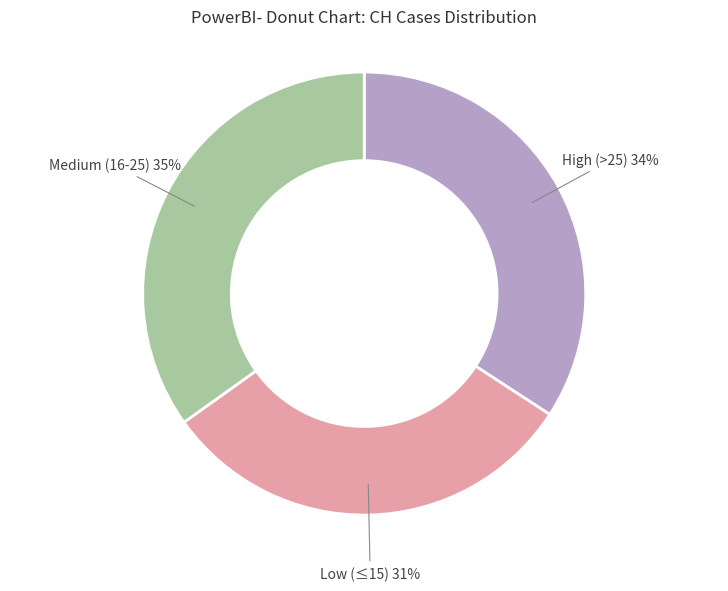

Is there any slice that represents more than half of the pie?

No